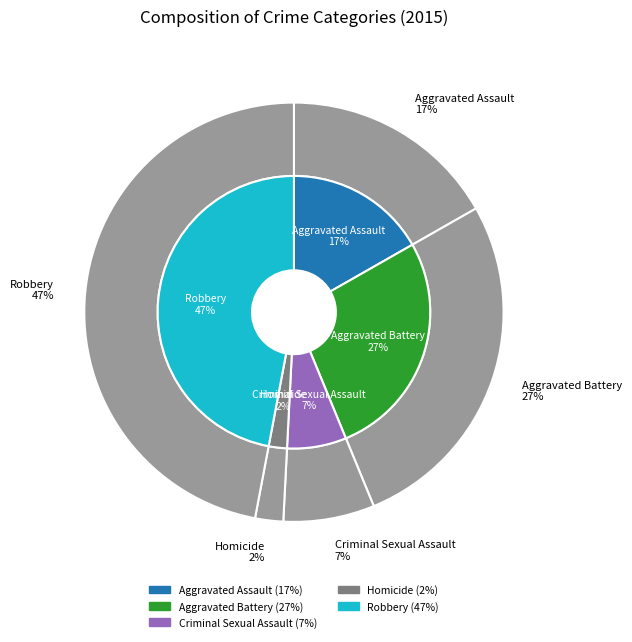

Which category has the biggest portion of the pie?

Robbery